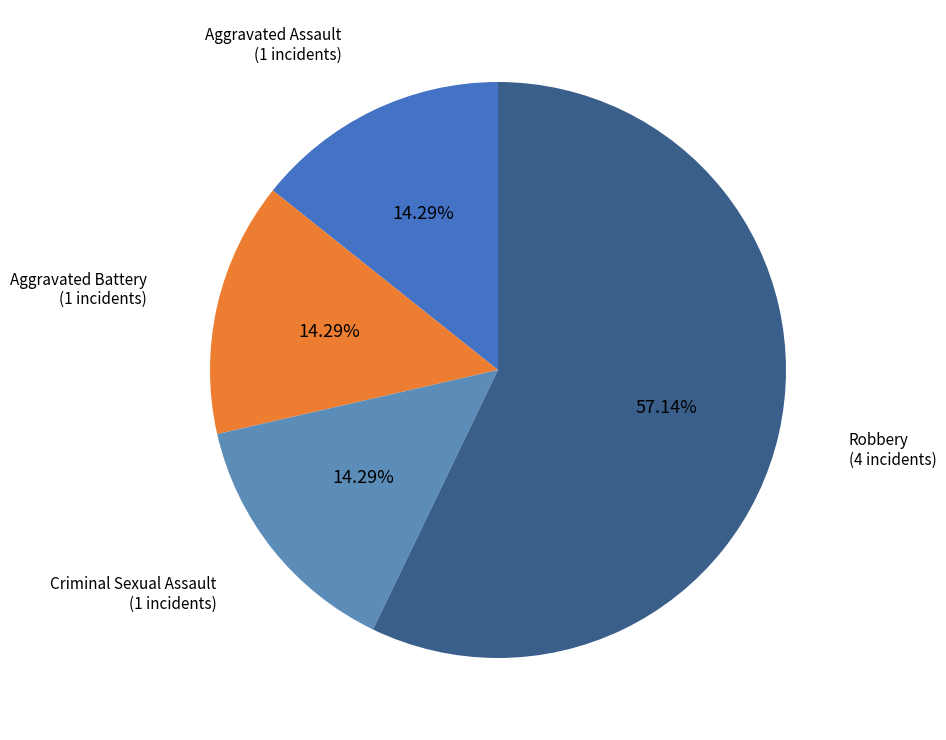

Between Criminal Sexual Assault and Robbery, which is larger?

Robbery